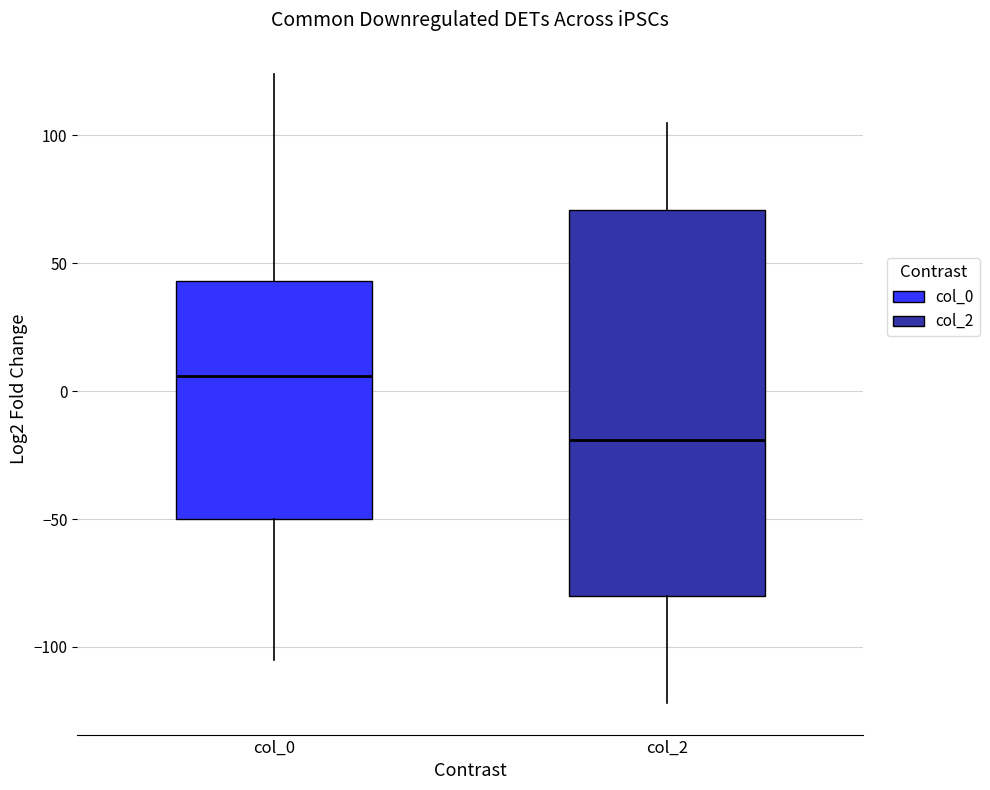

Which box is the tallest, from its lower edge to its upper edge?

col_2